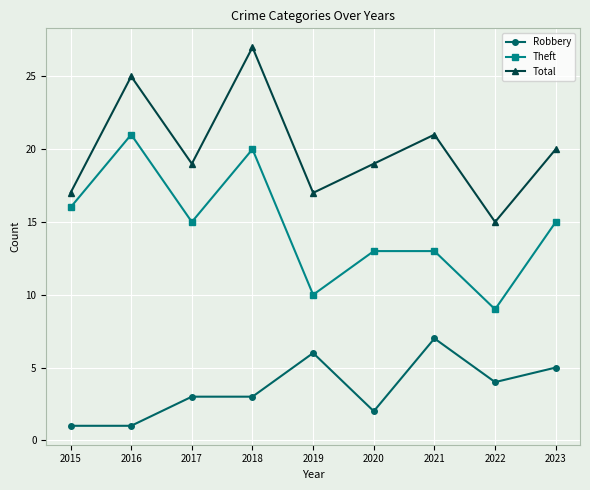

Reading left to right, list all the values displayed in this chart.

Robbery: 2015=1	2016=1	2017=3	2018=3	2019=6	2020=2	2021=7	2022=4	2023=5
Theft: 2015=16	2016=21	2017=15	2018=20	2019=10	2020=13	2021=13	2022=9	2023=15
Total: 2015=17	2016=25	2017=19	2018=27	2019=17	2020=19	2021=21	2022=15	2023=20